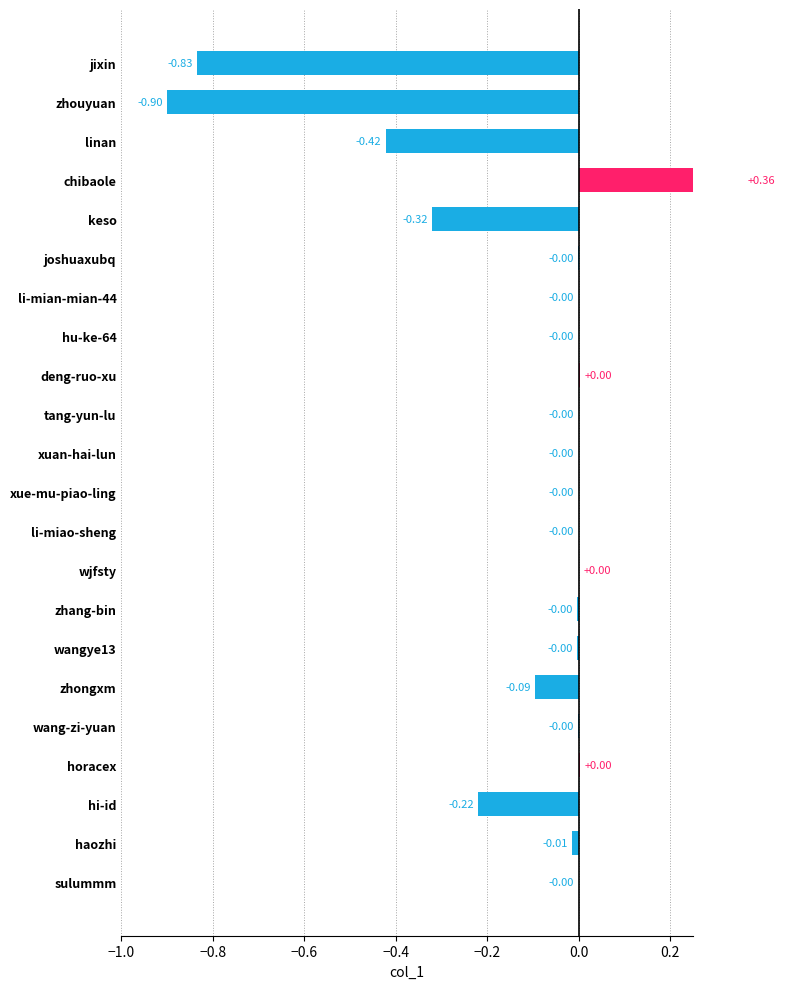

Are the bars grouped side by side (vs. stacked)?

No